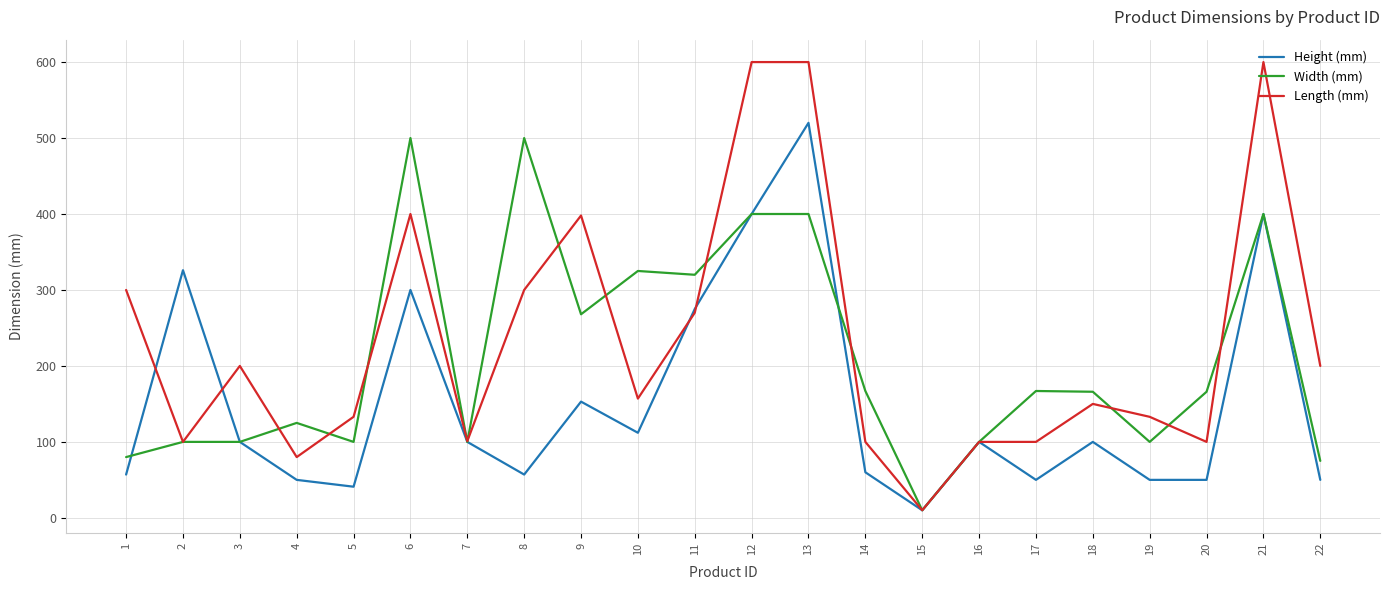

Where is the first local maximum for Length (mm)?

3